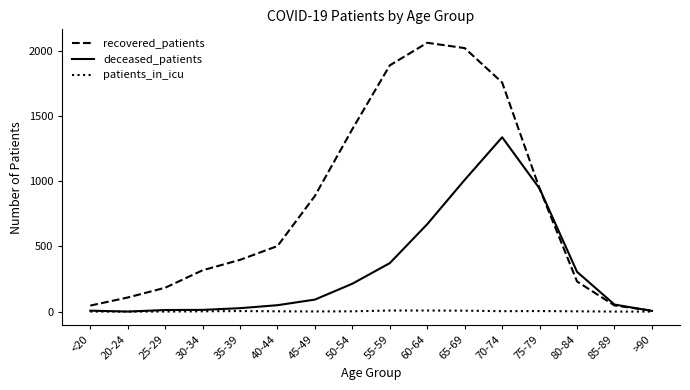

What is the average value of the deceased_patients series?

320